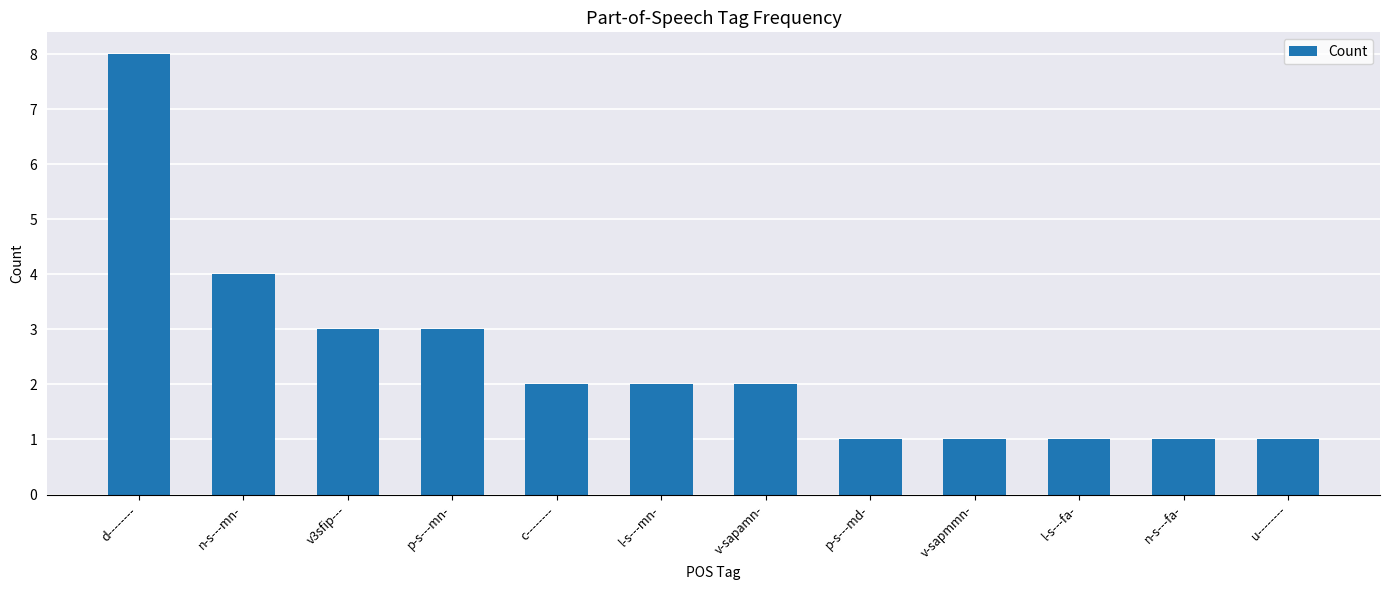

How many bars are there in total?

12